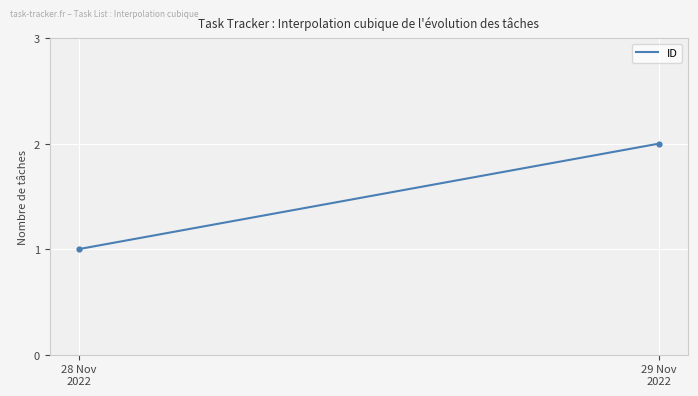

Does the chart have visible grid lines?

Yes